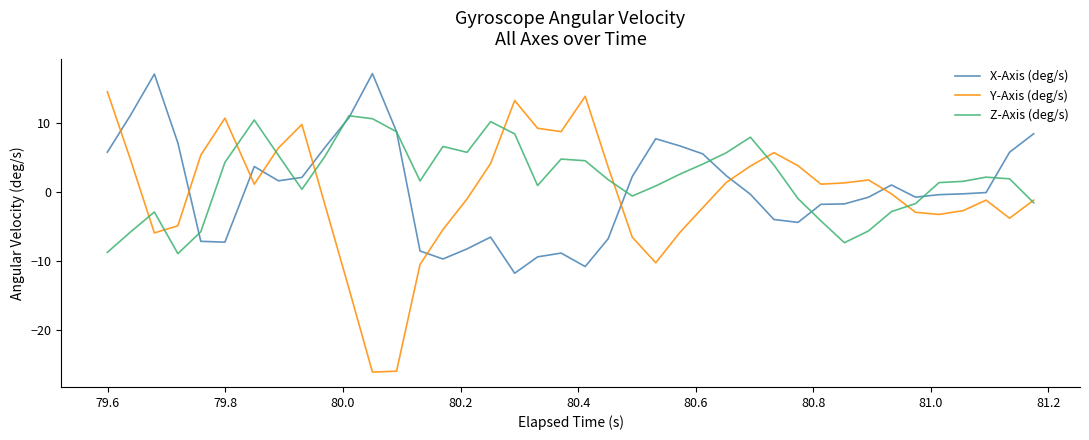

How many series are shown in this chart?

3